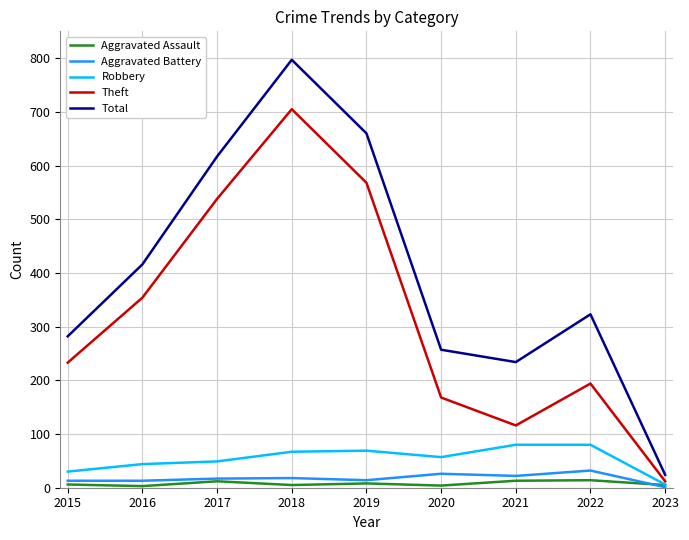

List the labels in order of Total value, smallest first.

2023, 2021, 2020, 2015, 2022, 2016, 2017, 2019, 2018